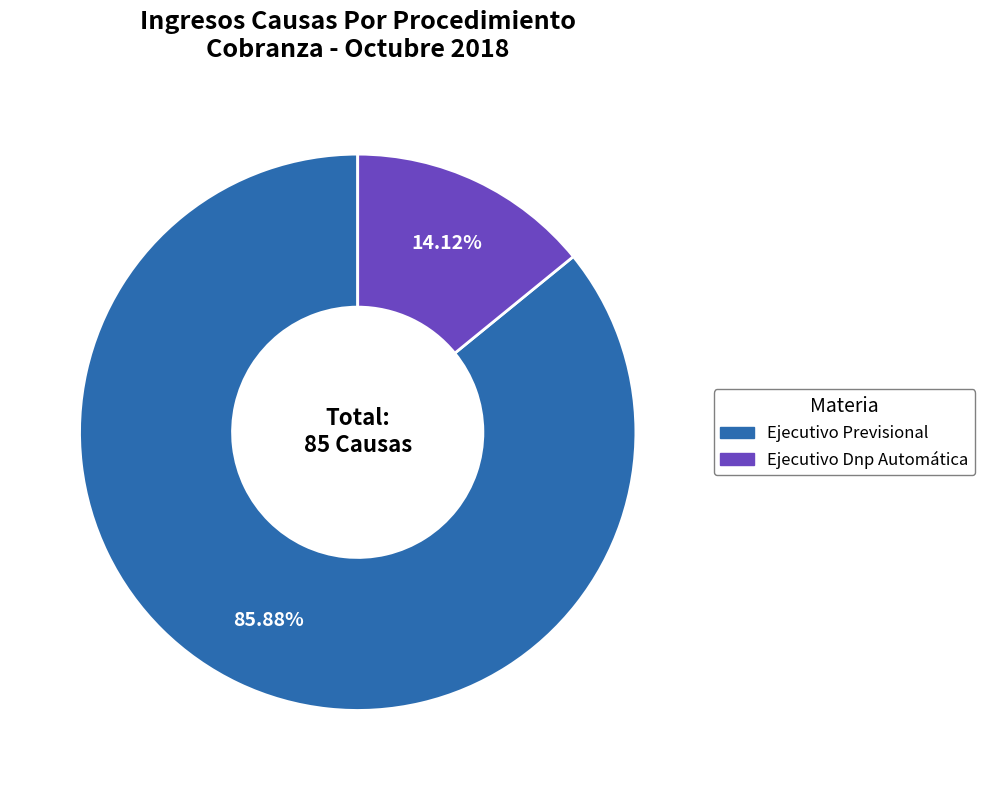

To the nearest percent, what portion does Ejecutivo Dnp Automática represent?

14%